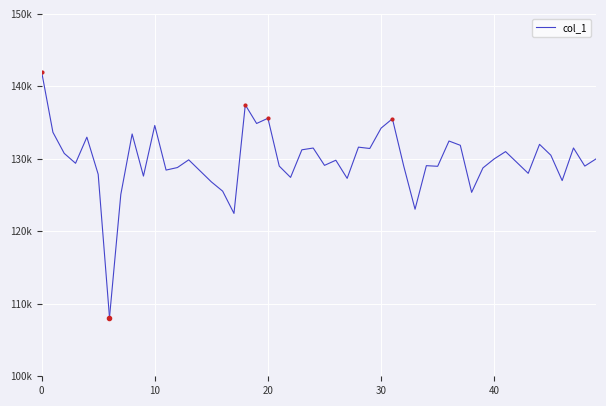

What is the maximum value shown in the chart?

142038